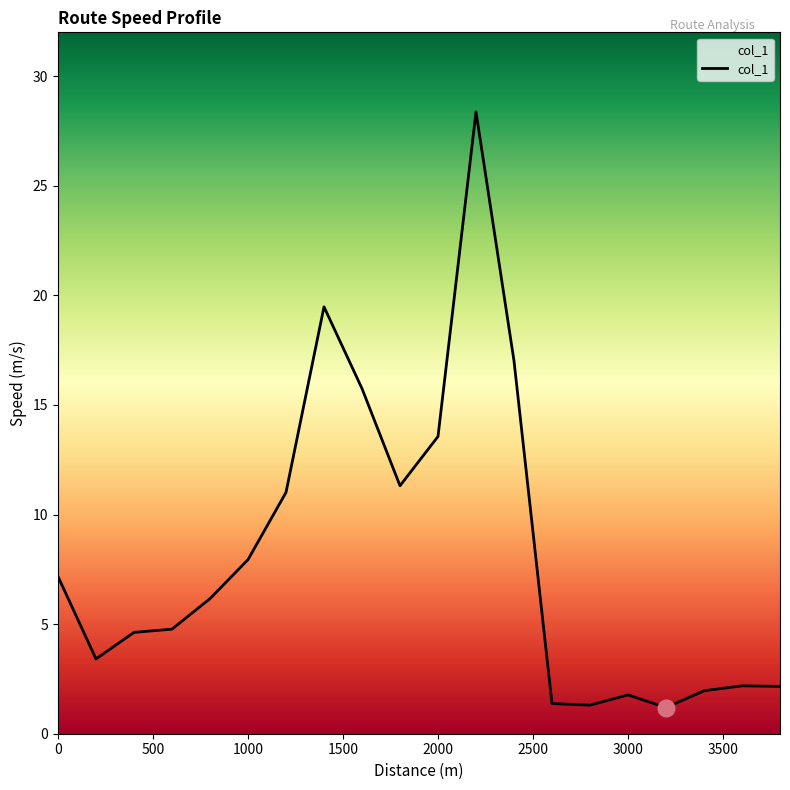

What is the maximum value shown in the chart?

28.4